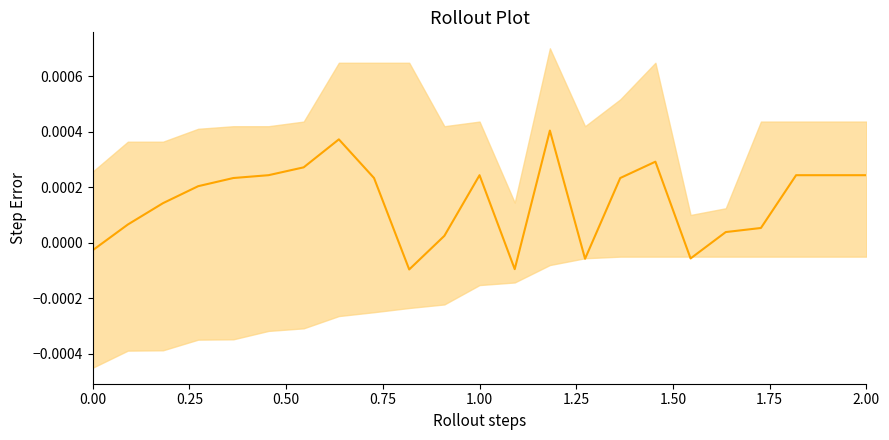

How many values are above zero?

18